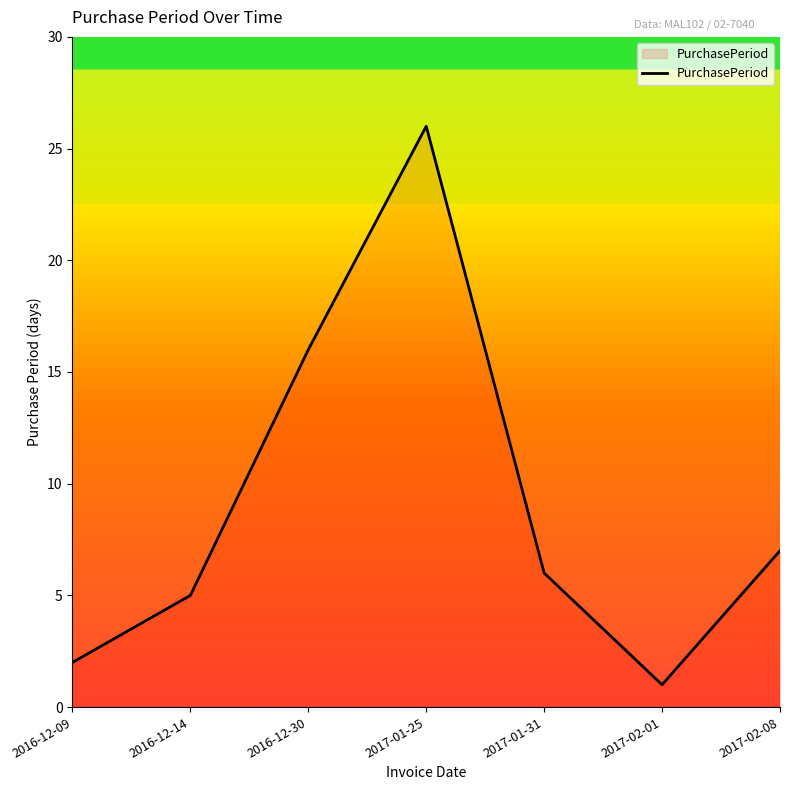

Reading right to left, extract all data points from this chart.

7	1	6	26	16	5	2